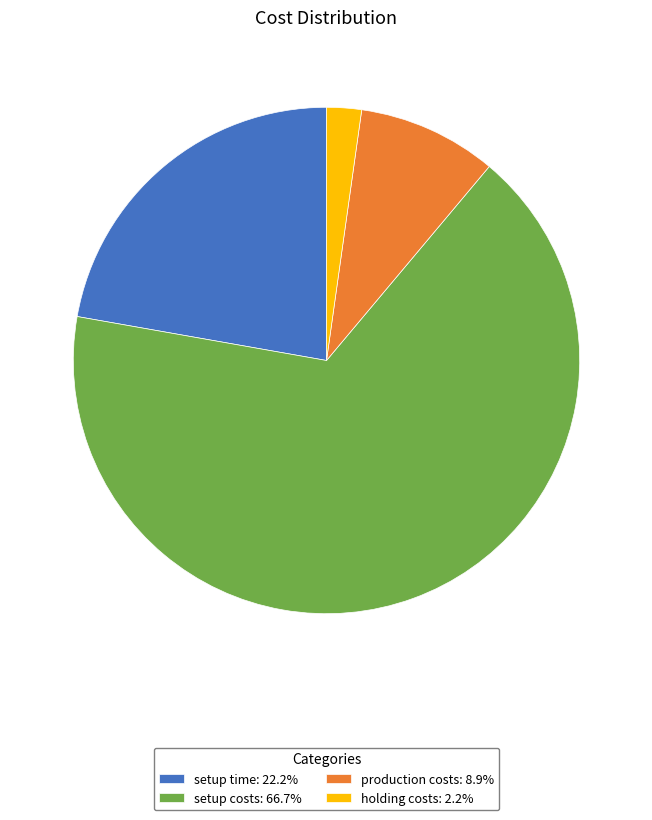

What is the ratio of the value at setup costs: 66.7% to the value at production costs: 8.9%?

7.5